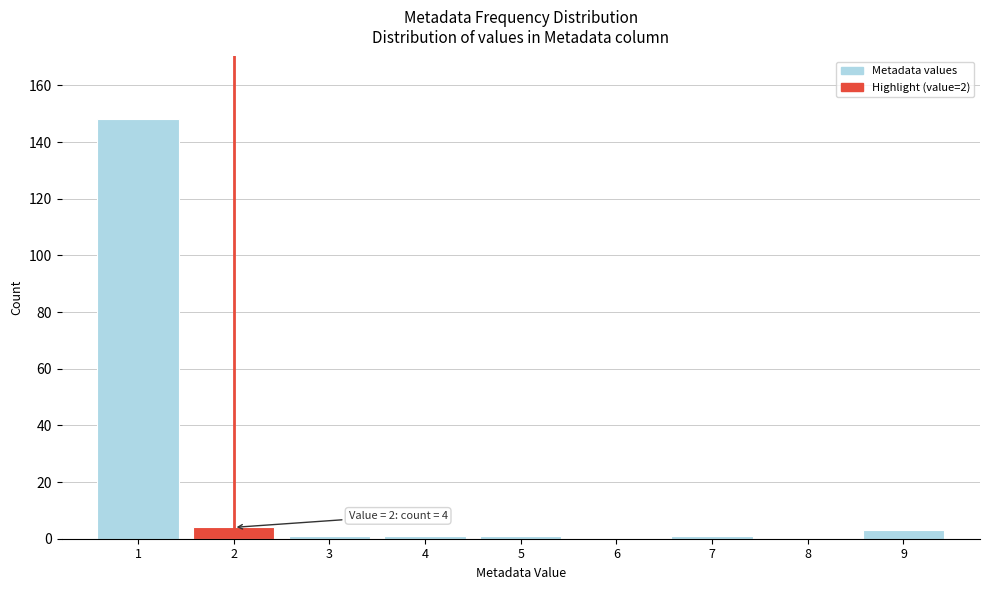

Over which range of the x-axis is the bar tallest?

0.5 to 1.5